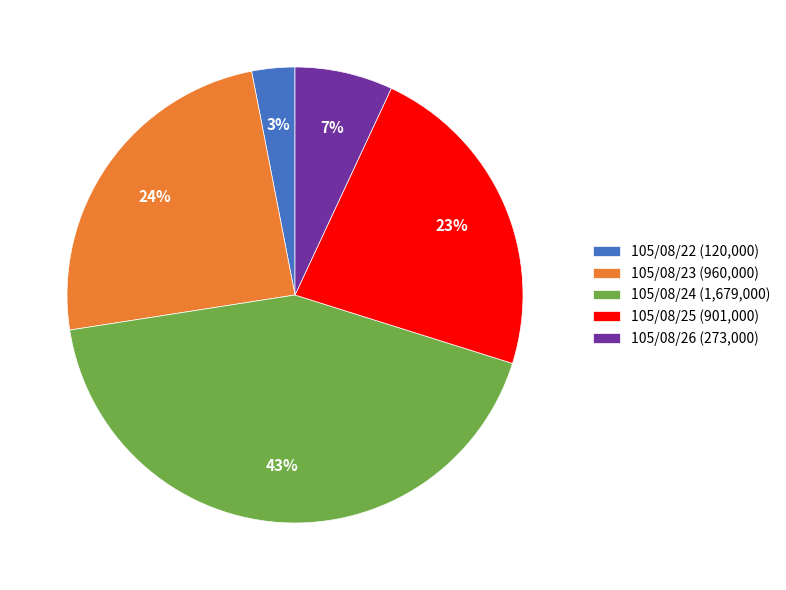

Is 105/08/26 the majority of the pie?

No